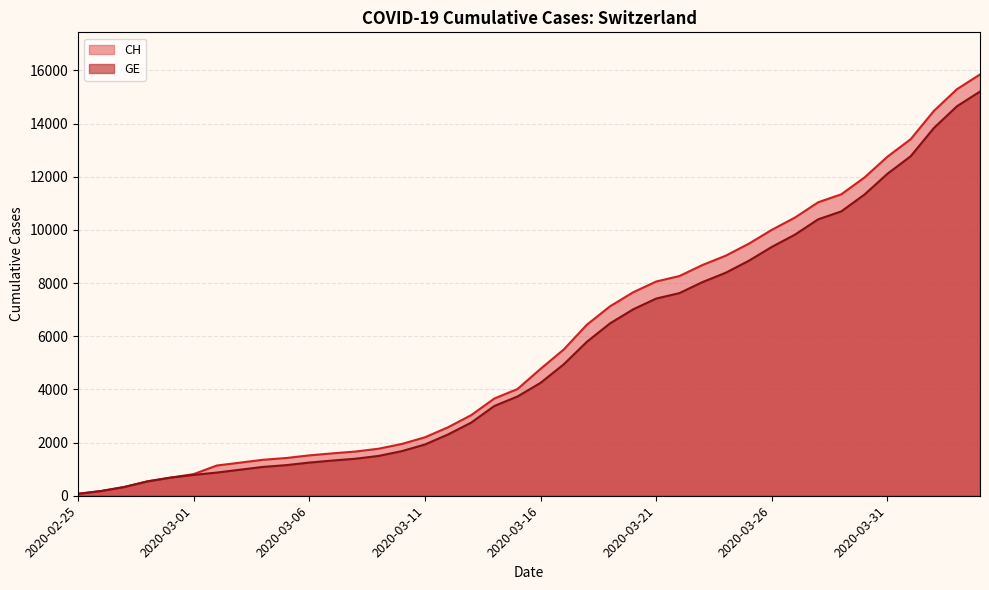

The CH series shows 1330 at 2020-03-16. True or false?

False